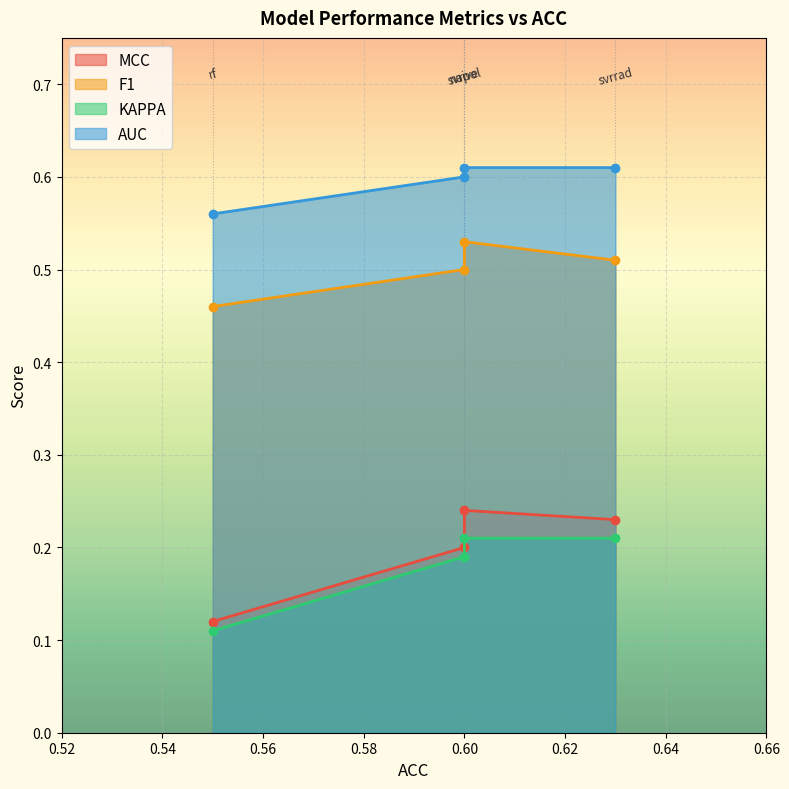

At how many categories does at least one series exceed 0?

4